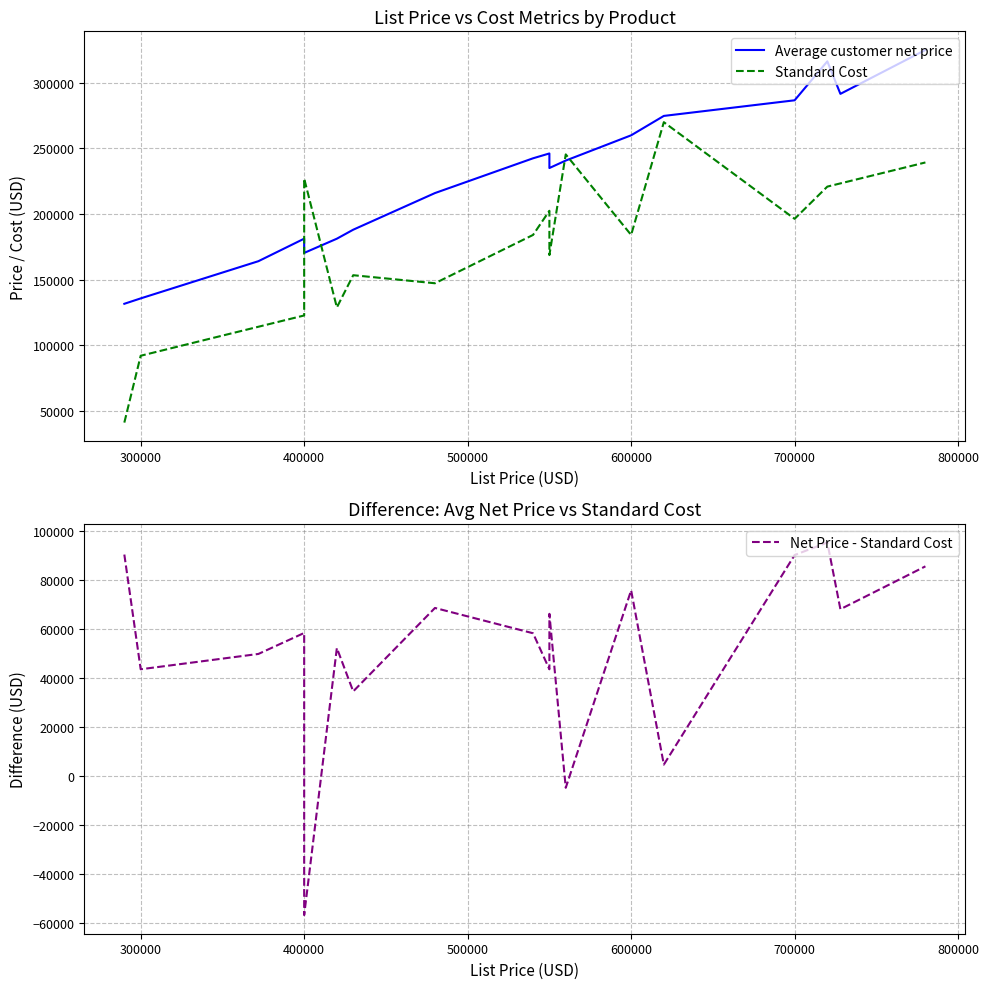

The value of Standard Cost at 300000 is 92000.0. True or false?

True